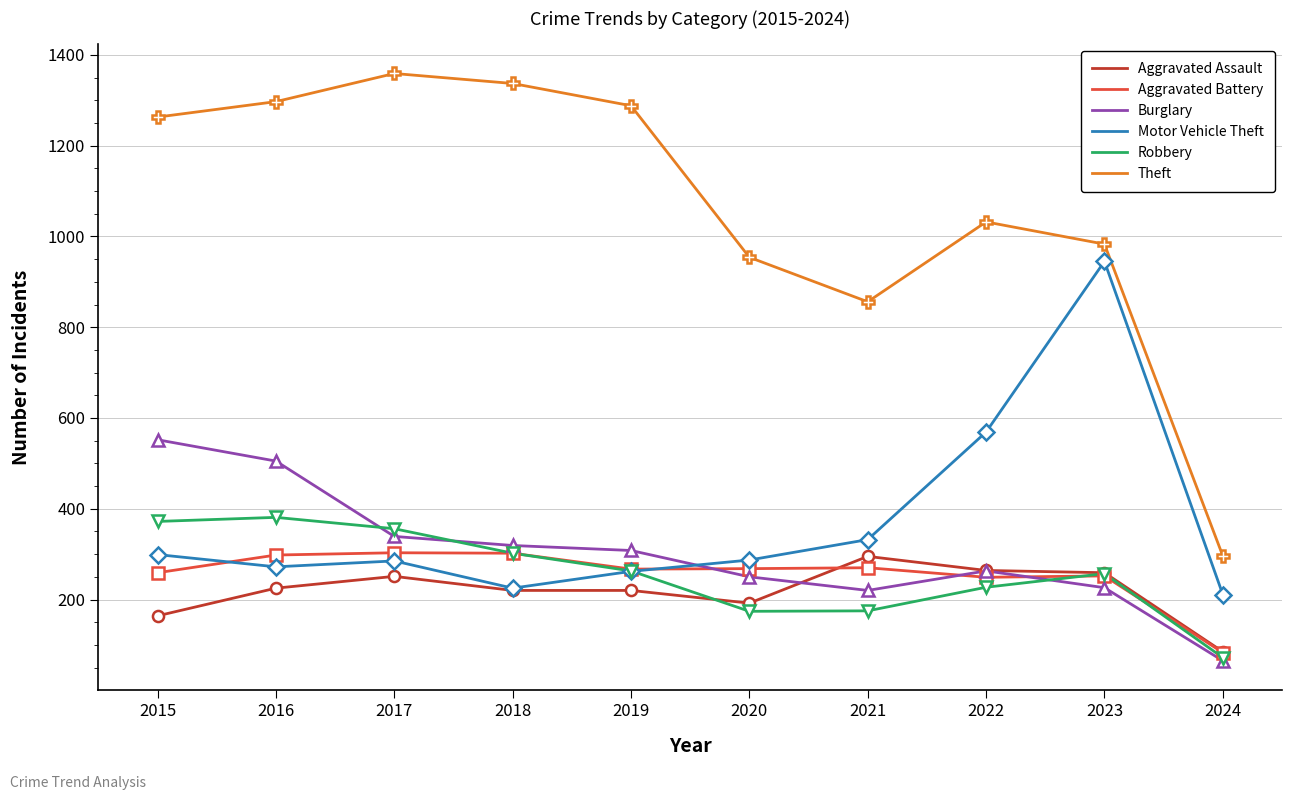

Count the number of categories in the chart.

10